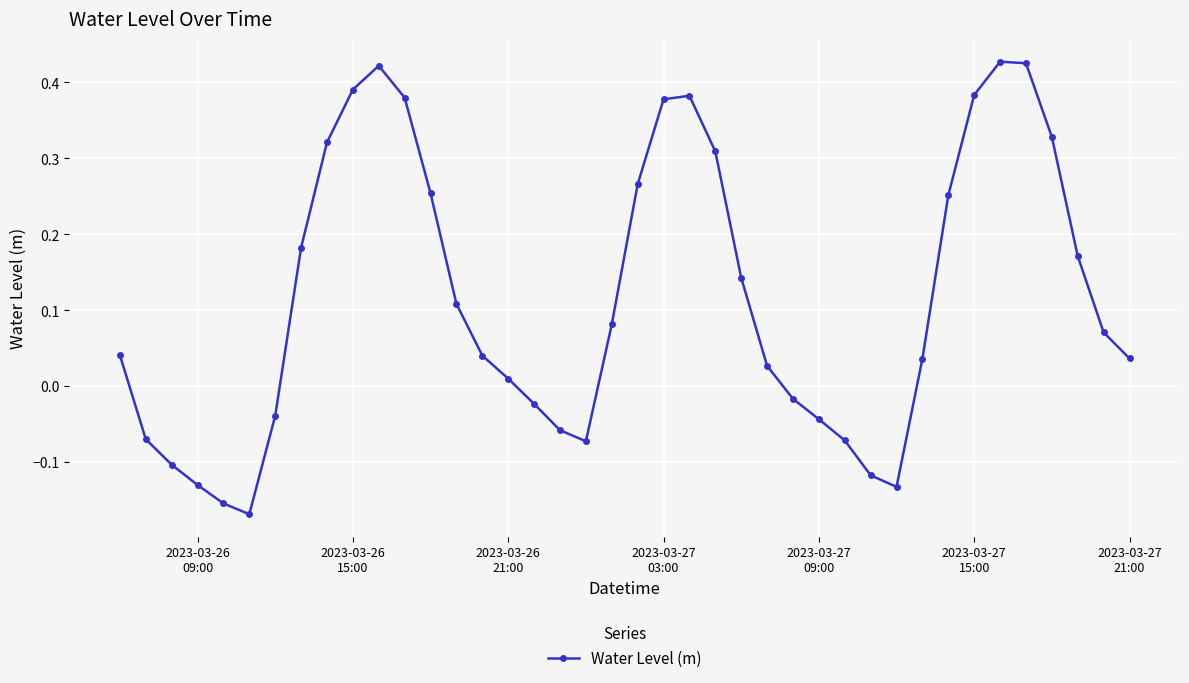

How many lines are shown in the chart?

1